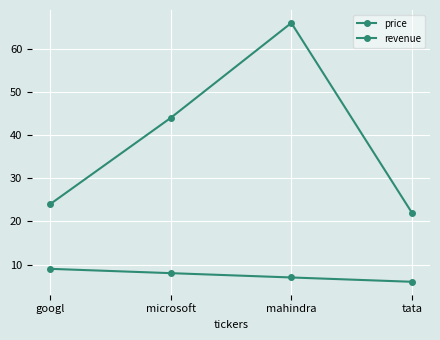

Count the revenue values in the range 7 to 9.

3